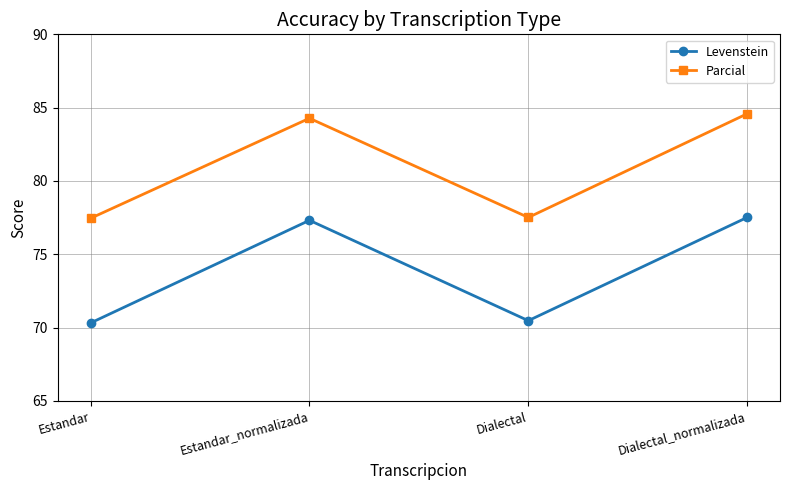

The value of Parcial at Dialectal is 77.5. True or false?

True